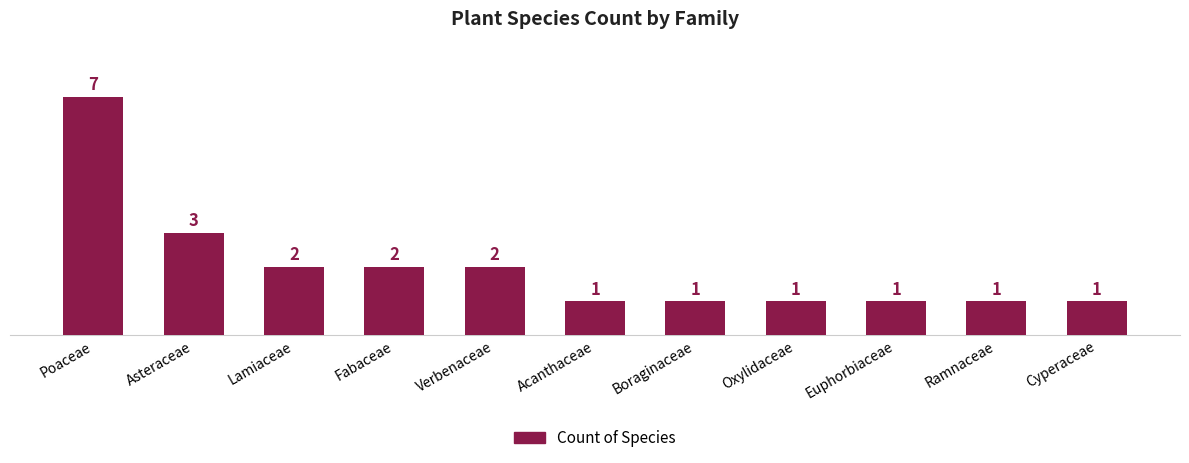

What is the minimum value shown in the chart?

1